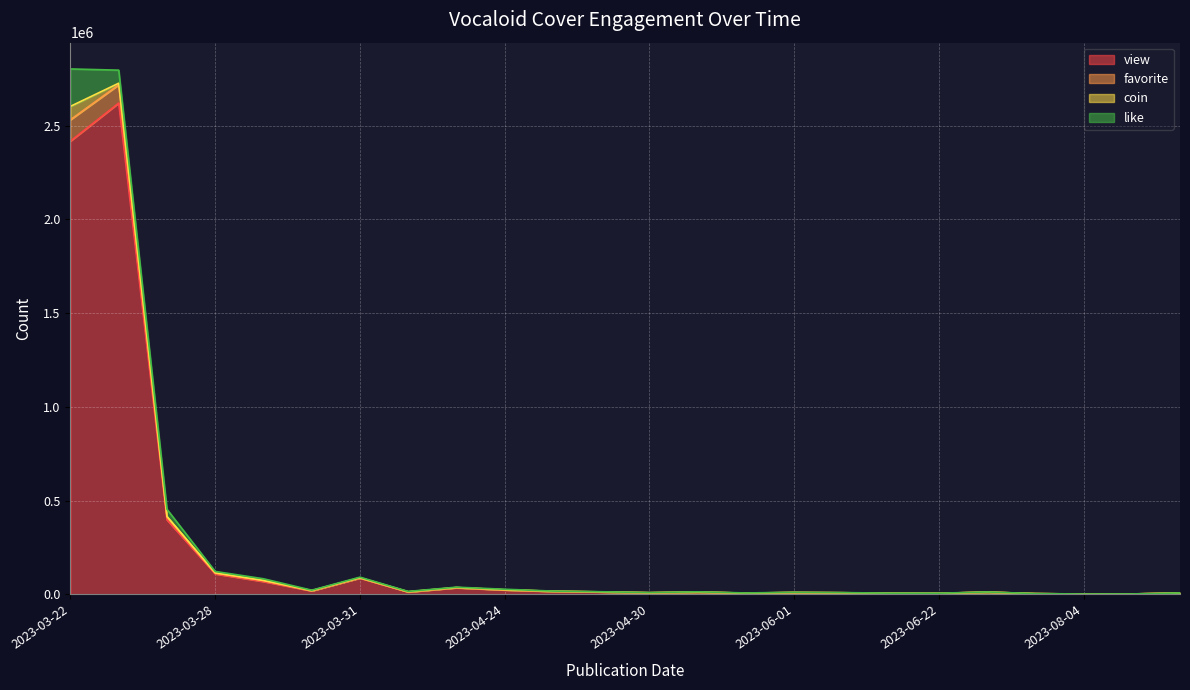

At which label does favorite first exceed 13997?

2023-03-22